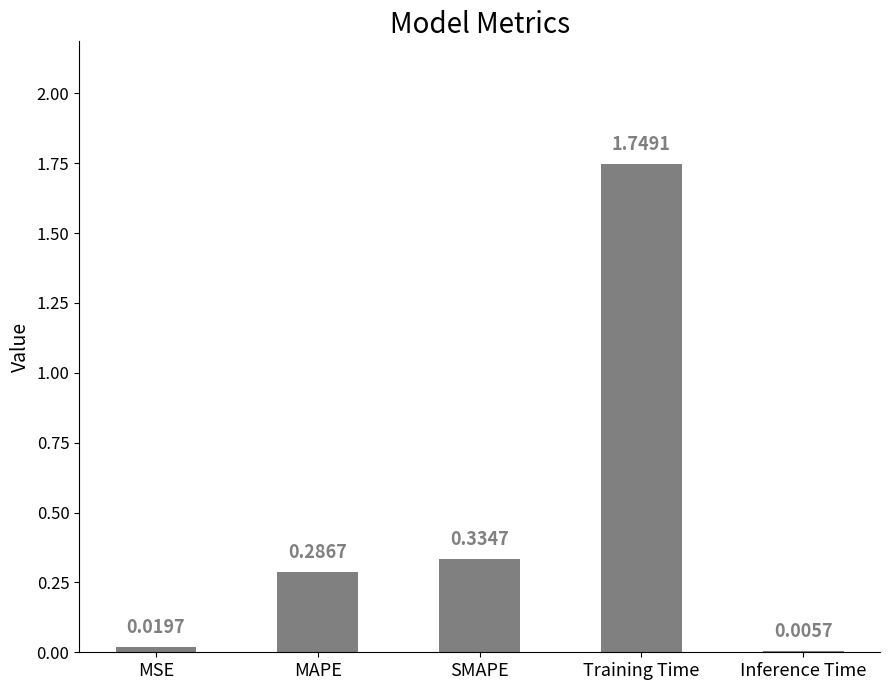

What is the sum of all values?

2.4